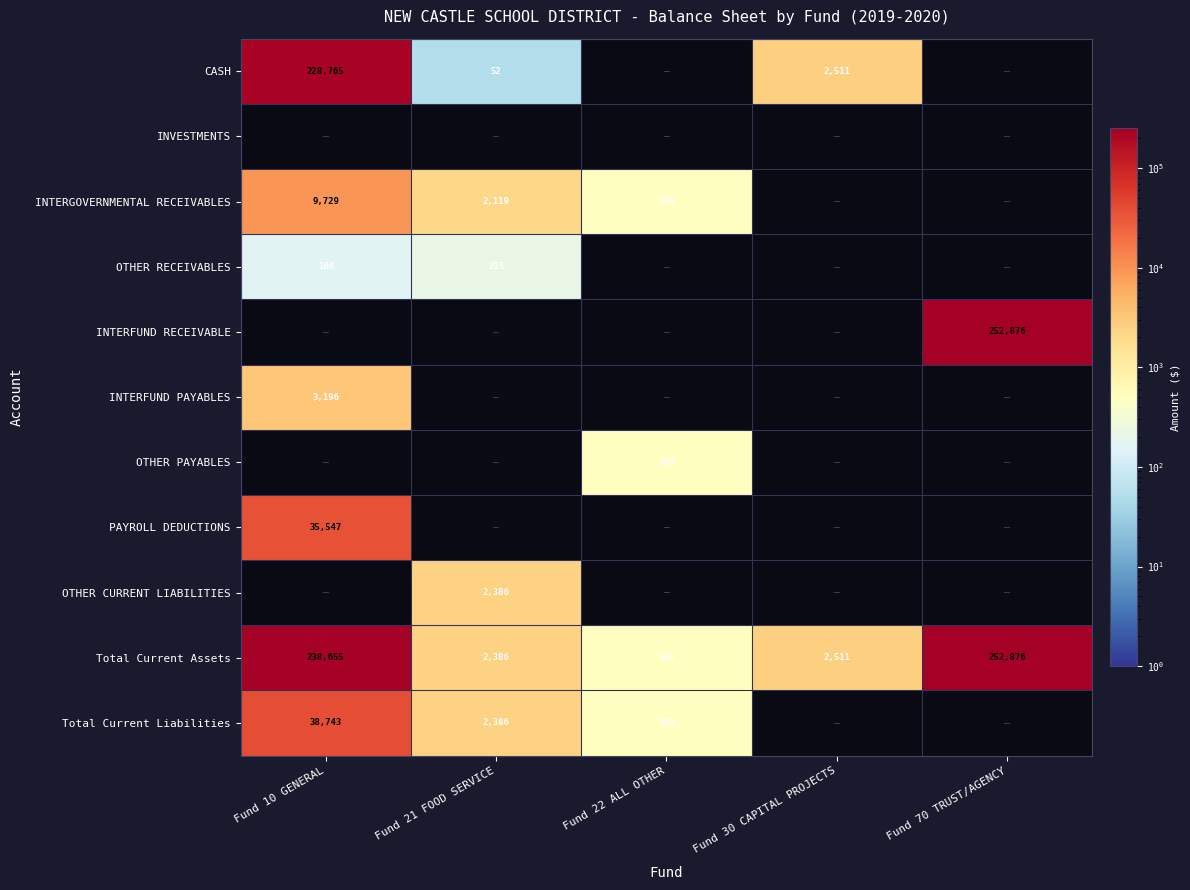

How many categories are shown in the chart?

5